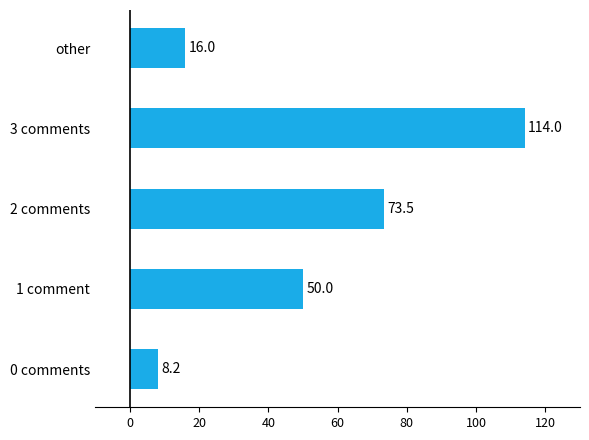

Reading top to bottom, list all the values displayed in this chart.

other=16.0	3 comments=114.0	2 comments=73.5	1 comment=50.0	0 comments=8.2